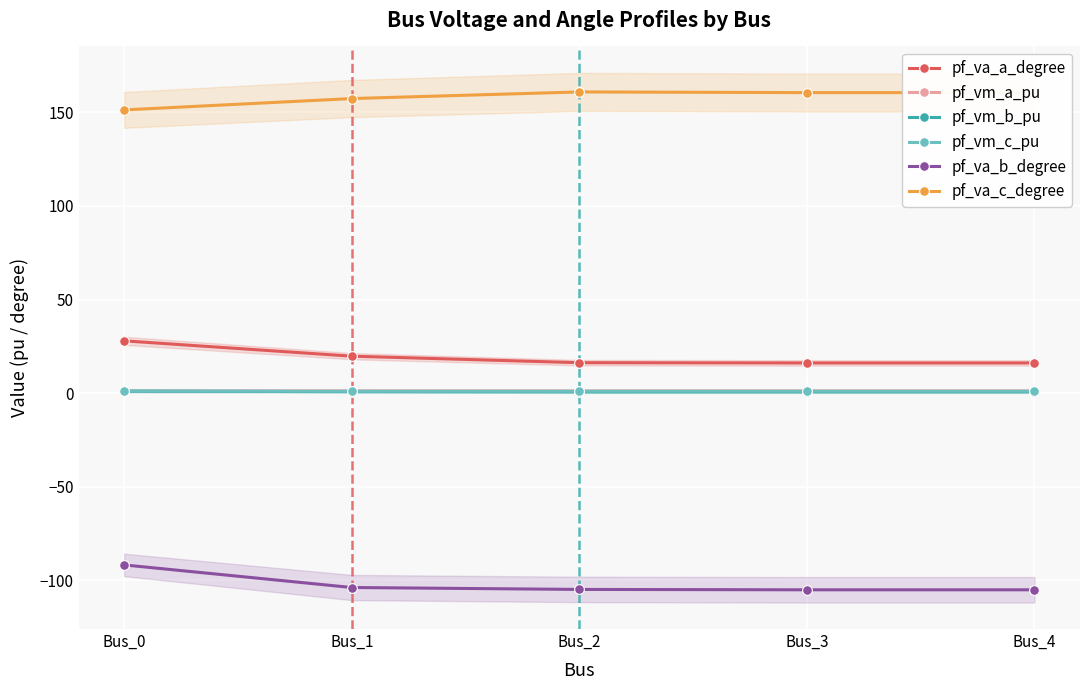

True or false: pf_vm_c_pu has more than 1 points higher than both neighbors.

False